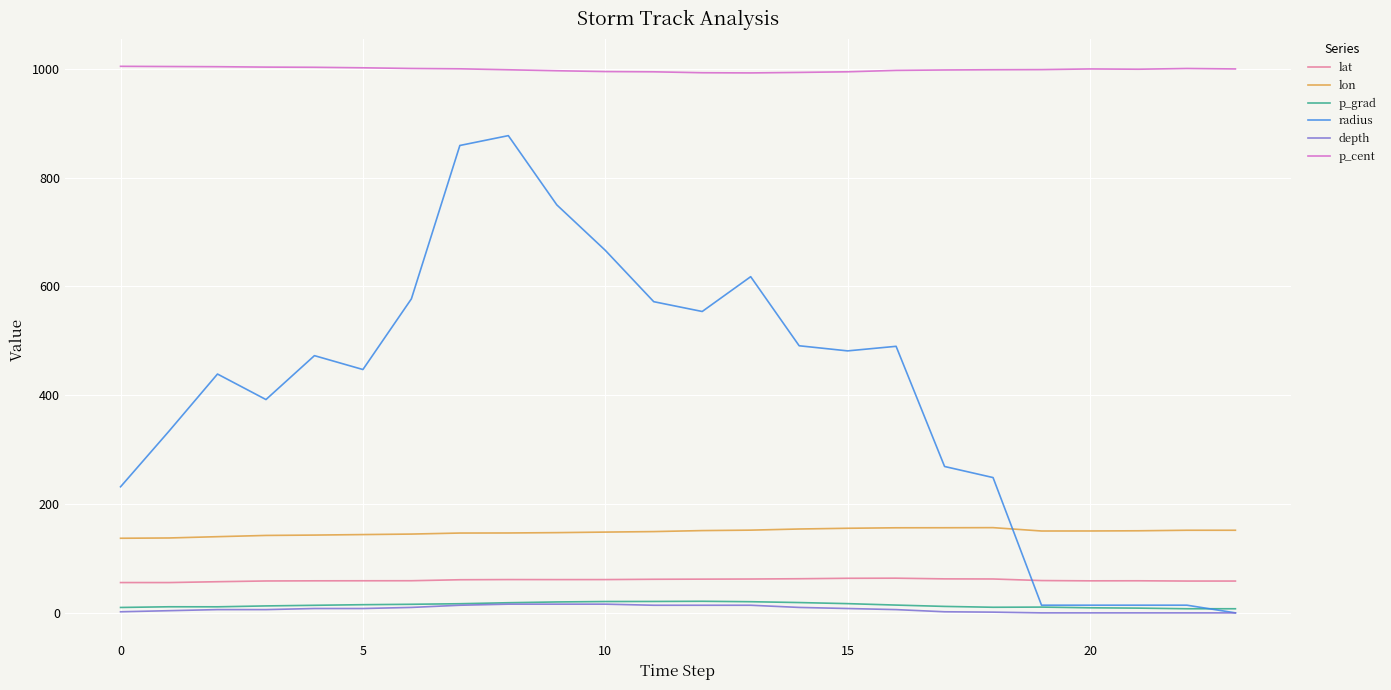

Which series has the largest range (max minus min)?

radius